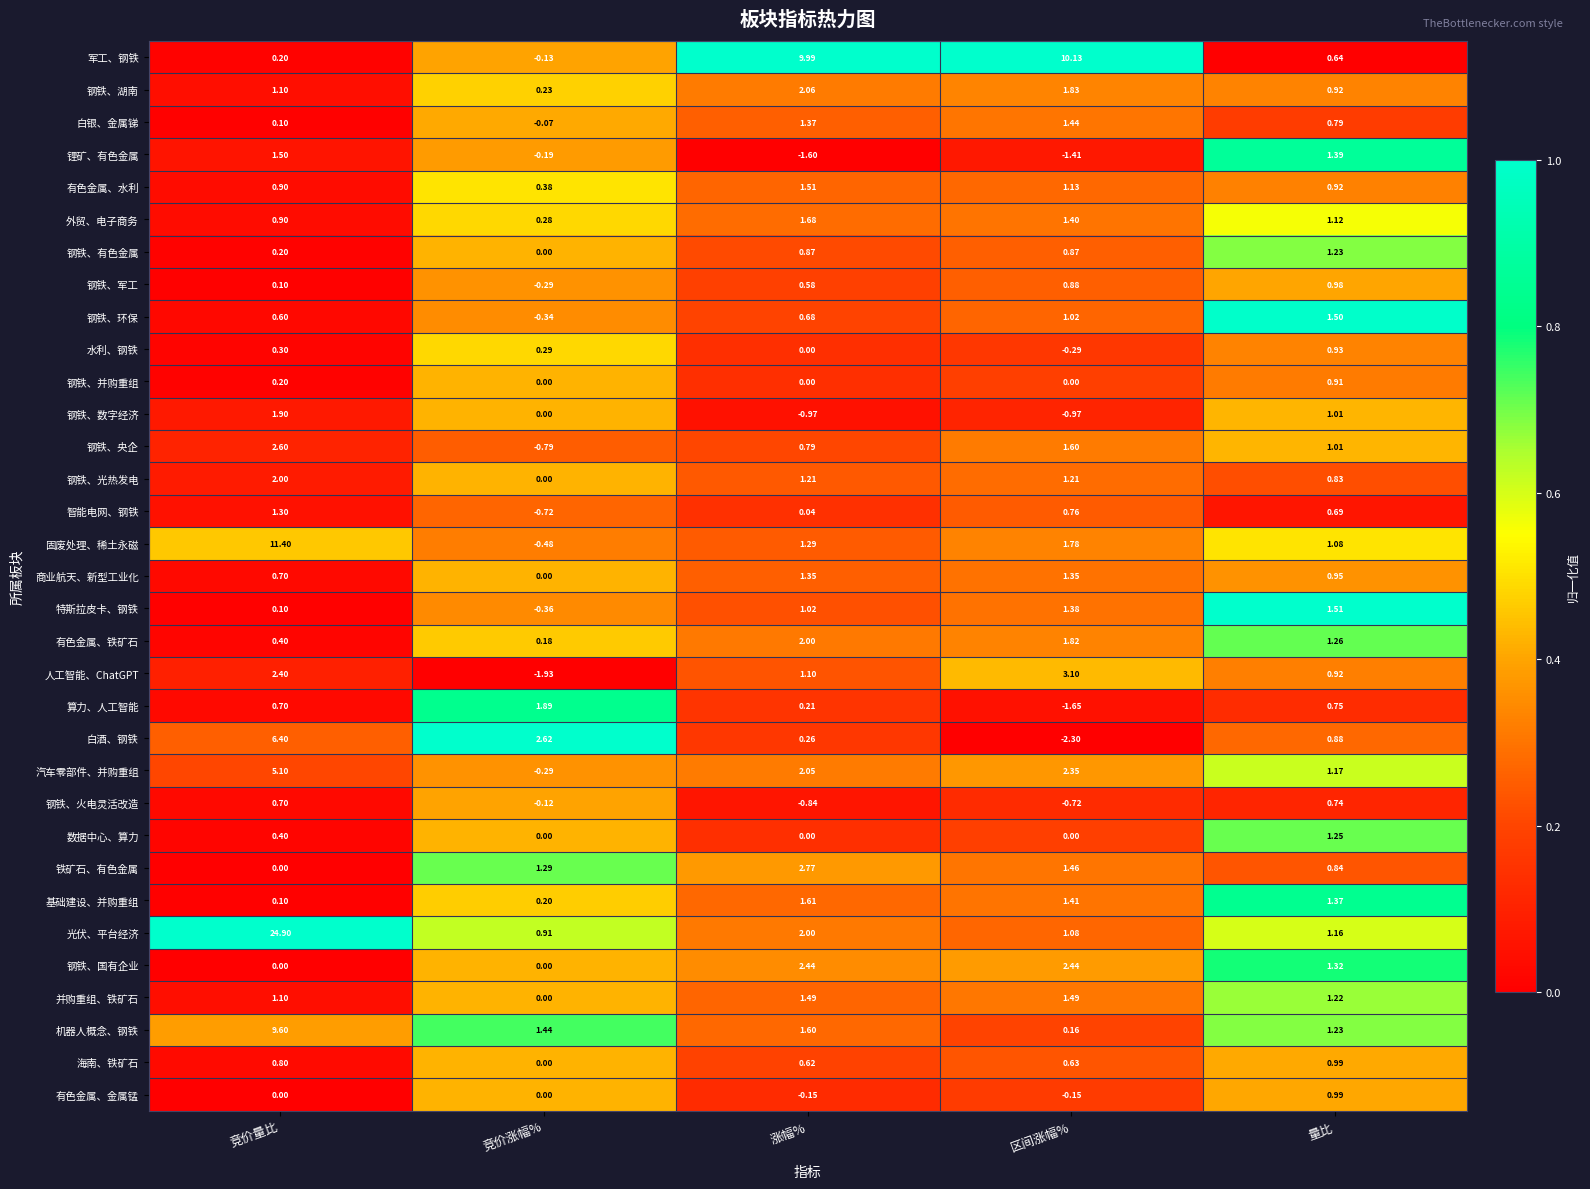

Is the value of 机器人概念、钢铁 at 区间涨幅% greater than the value of 数据中心、算力 at 竞价涨幅%?

Yes